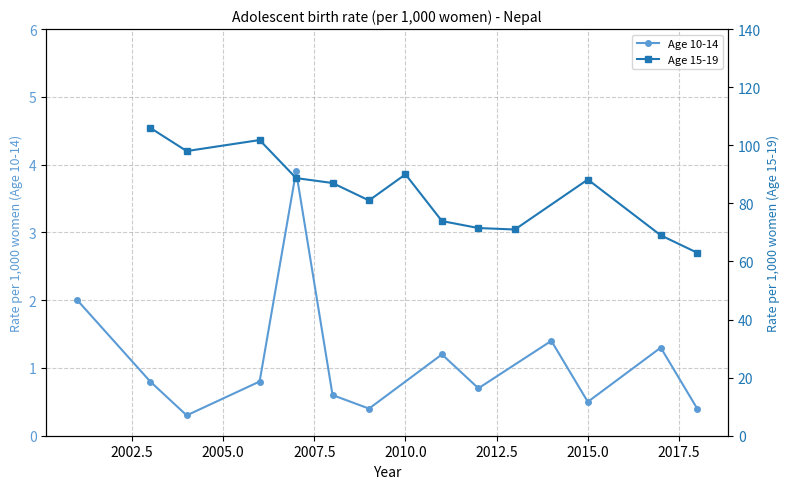

What is the value of the Age 10-14 point at the 5th from the left?

3.9